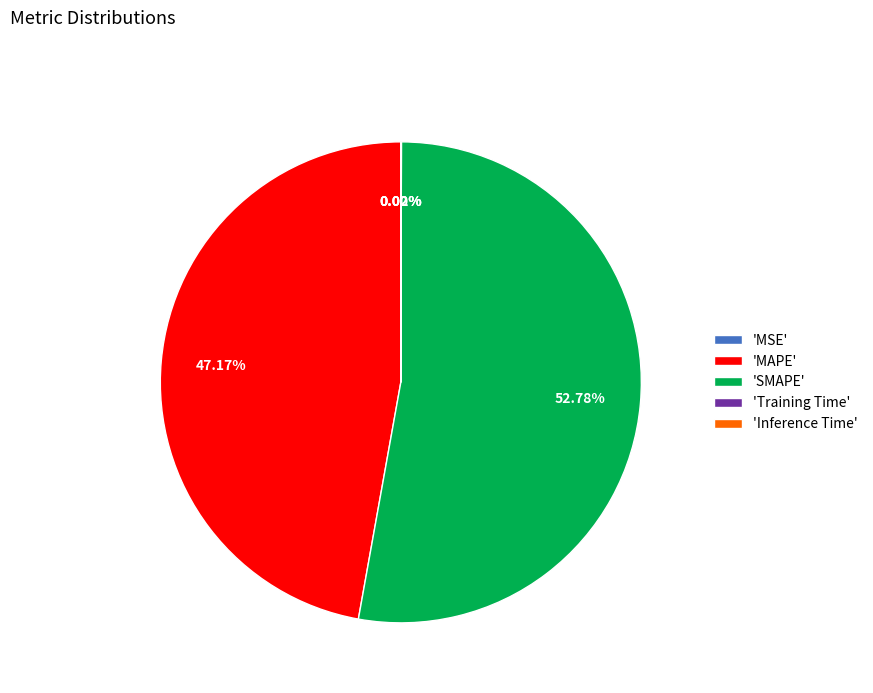

Between 'MAPE' and 'SMAPE', which is larger?

'SMAPE'